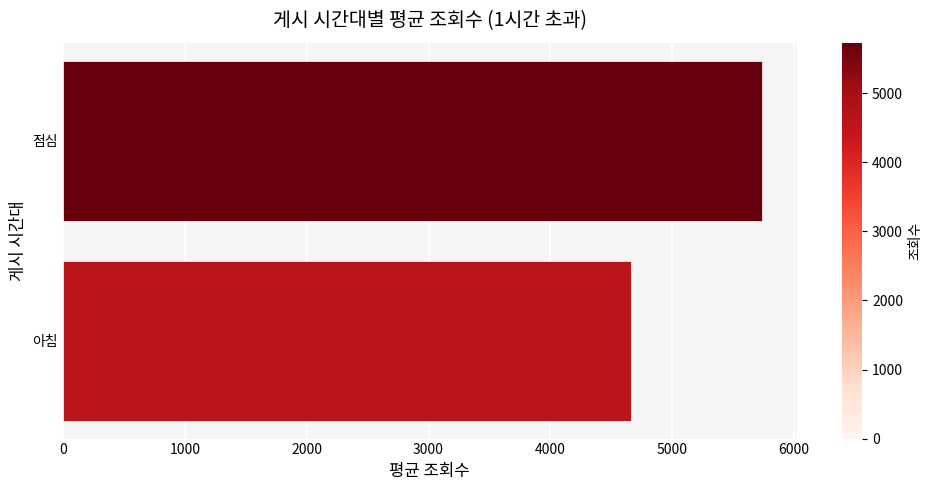

The value at 아침 is 2313.4. True or false?

False